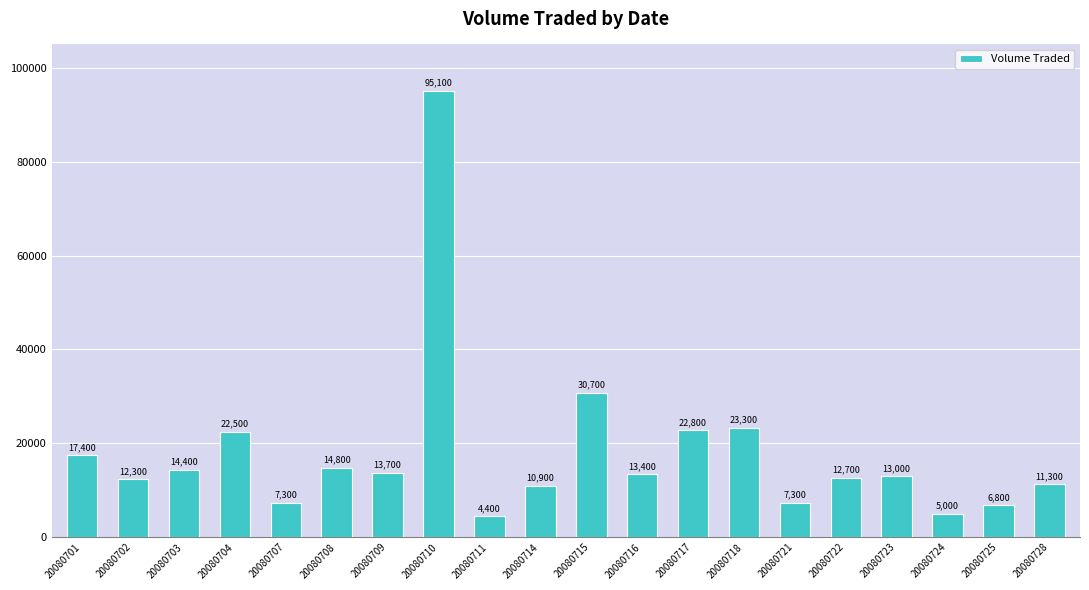

What is the value of the 10th bar from the left?

10900